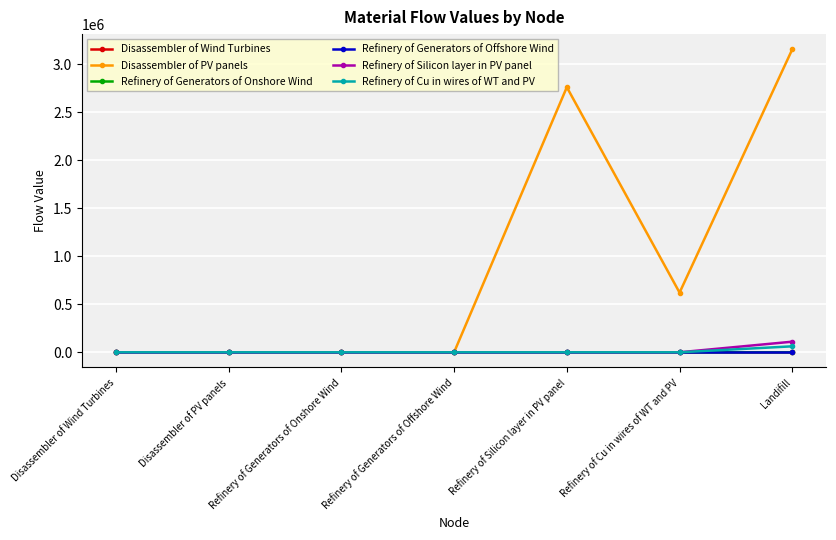

Count the number of categories in the chart.

7